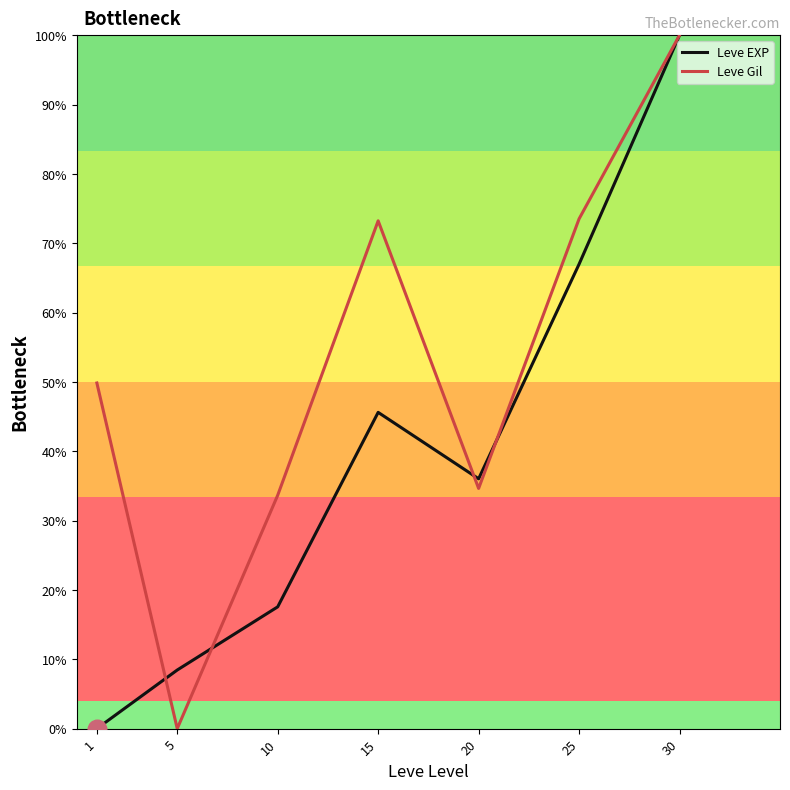

Which series changed the most between 25 and 30?

Leve EXP